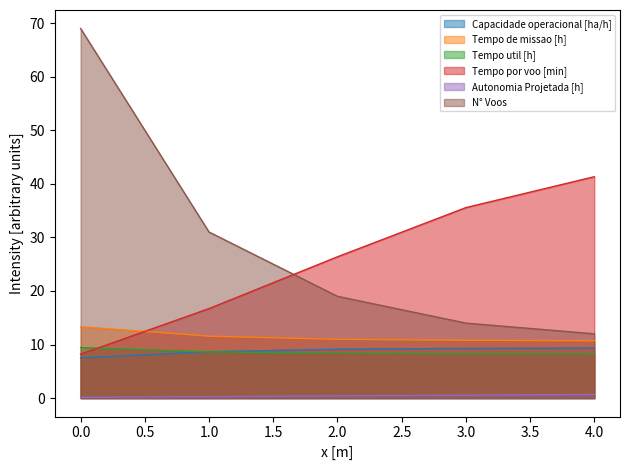

True or false: Tempo de missao [h] has more than 0 interior local peaks.

False